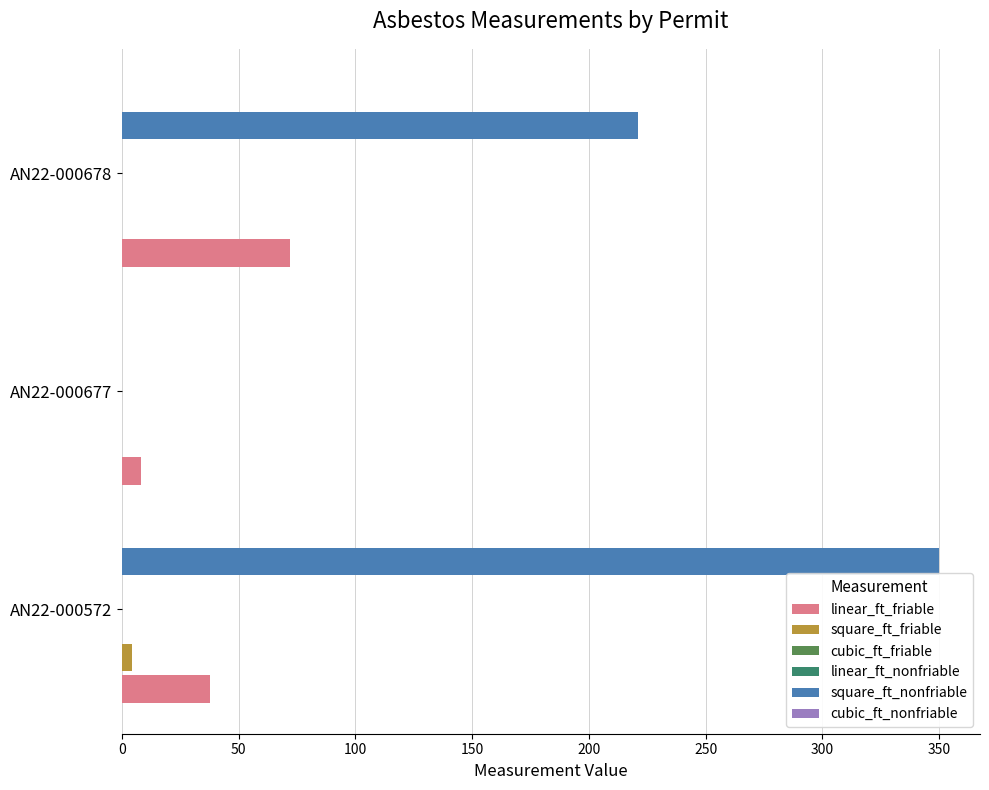

What is the average value of the cubic_ft_friable series?

0.1